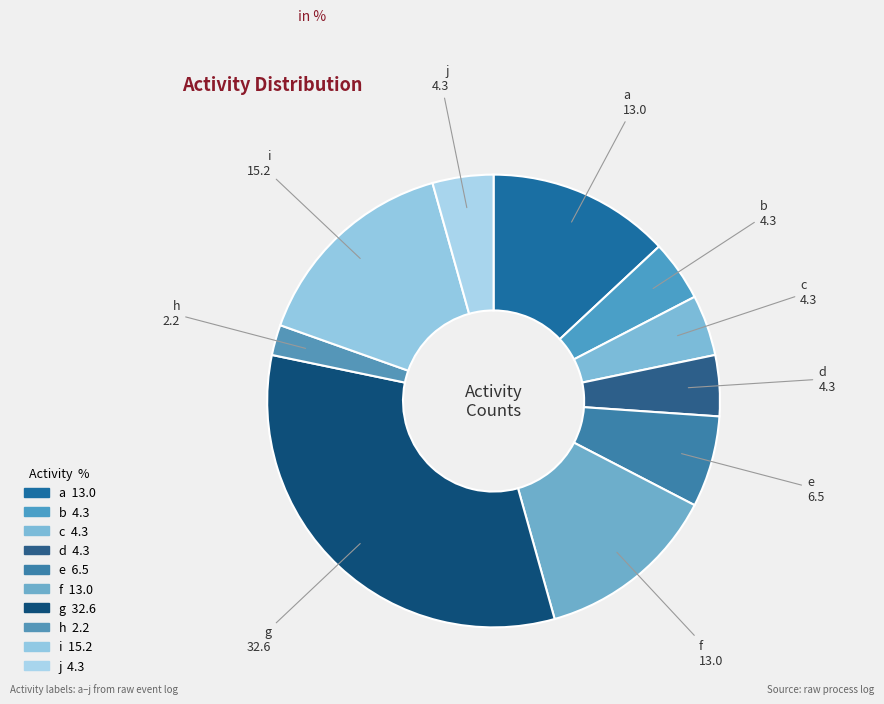

What is the ratio of the value at f to the value at b?

3.0